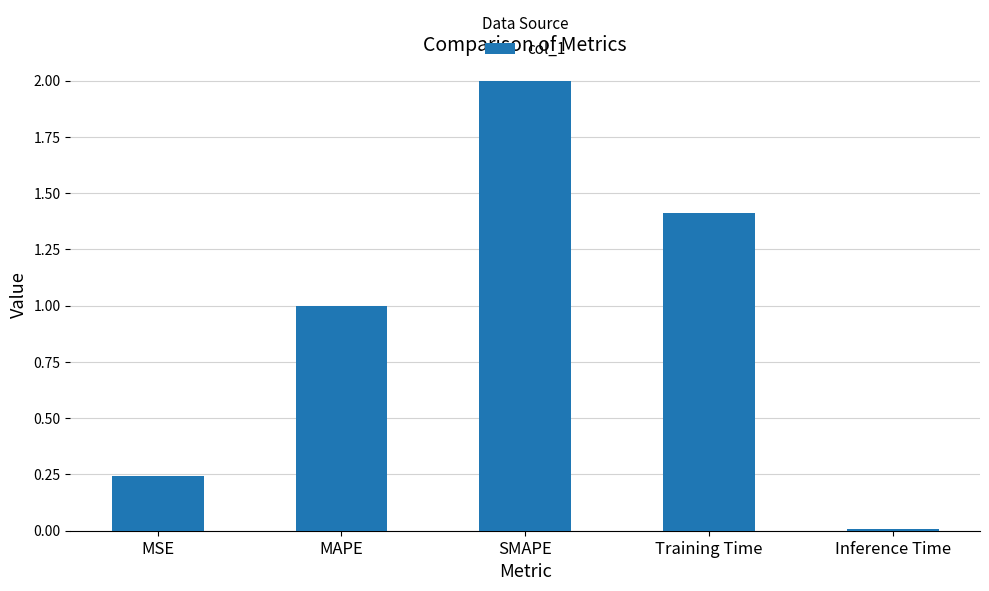

Rank the categories by value from lowest to highest.

Inference Time, MSE, MAPE, Training Time, SMAPE